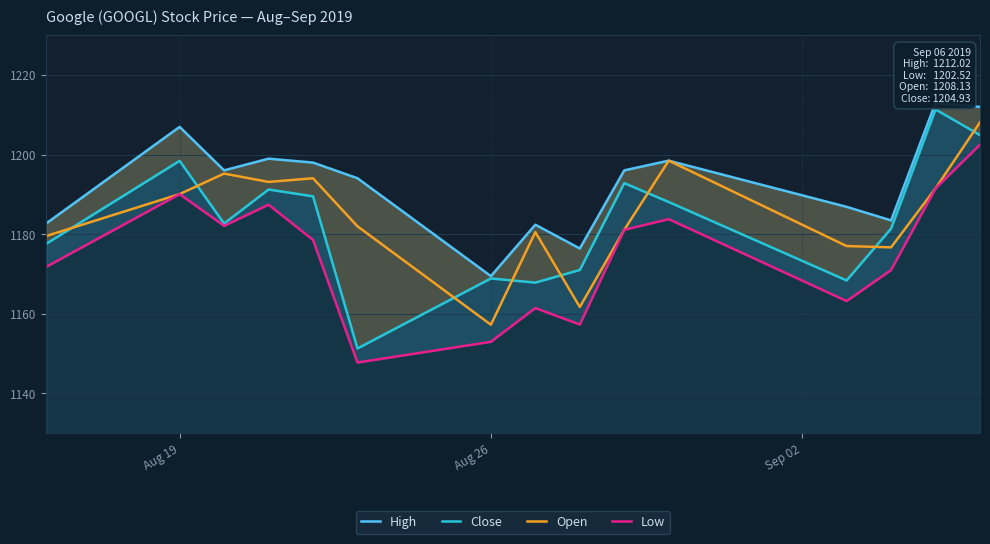

What is the minimum value for Open?

1157.3